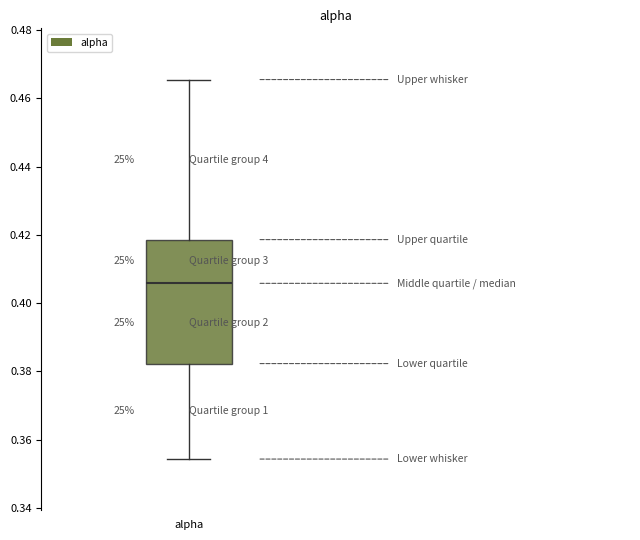

Transcribe this box plot: give where the median line is, the range the box spans, and where the two whiskers end, as read against the y-axis. The values are not printed on the chart, so give them approximately, as read against the axis.

median 0.406, box 0.382 to 0.418, whiskers 0.354 to 0.466